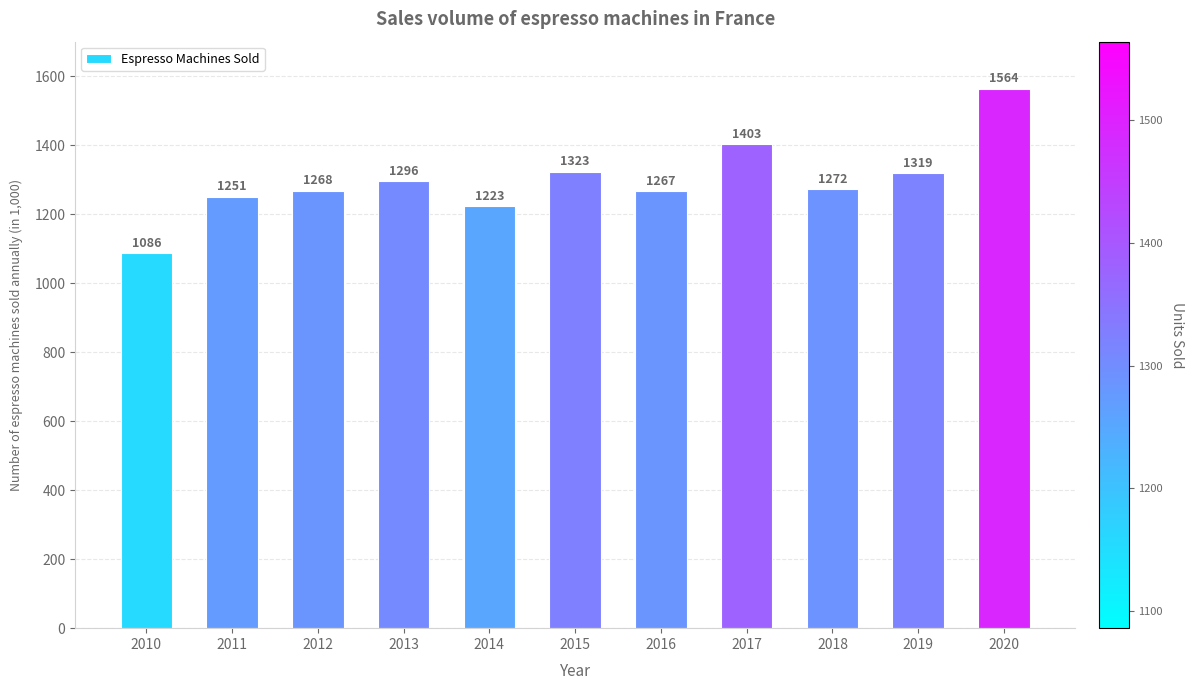

What is the minimum value shown in the chart?

1086